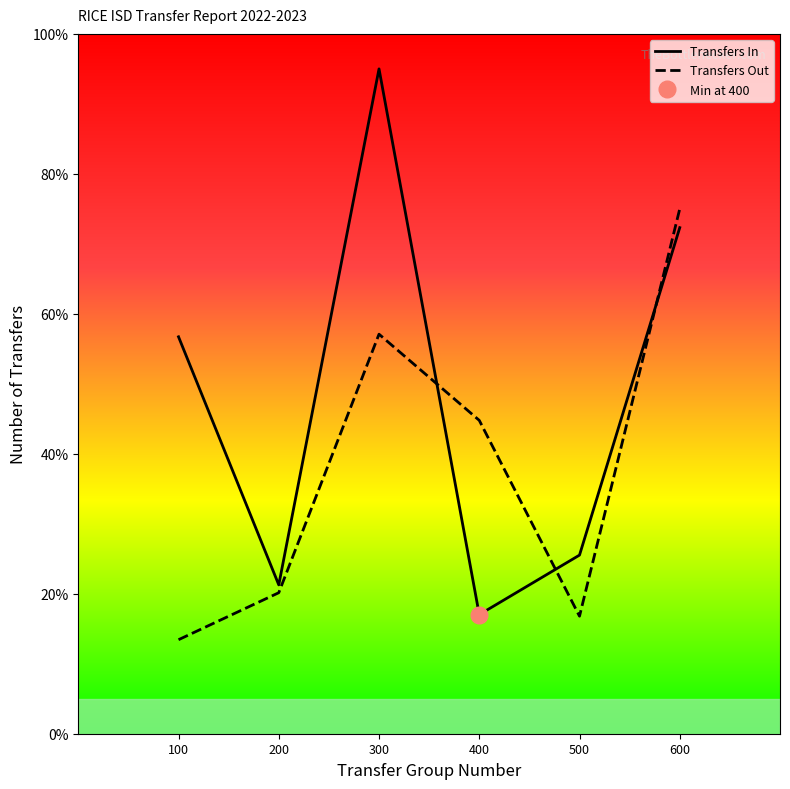

What is the smallest value displayed?

13.4